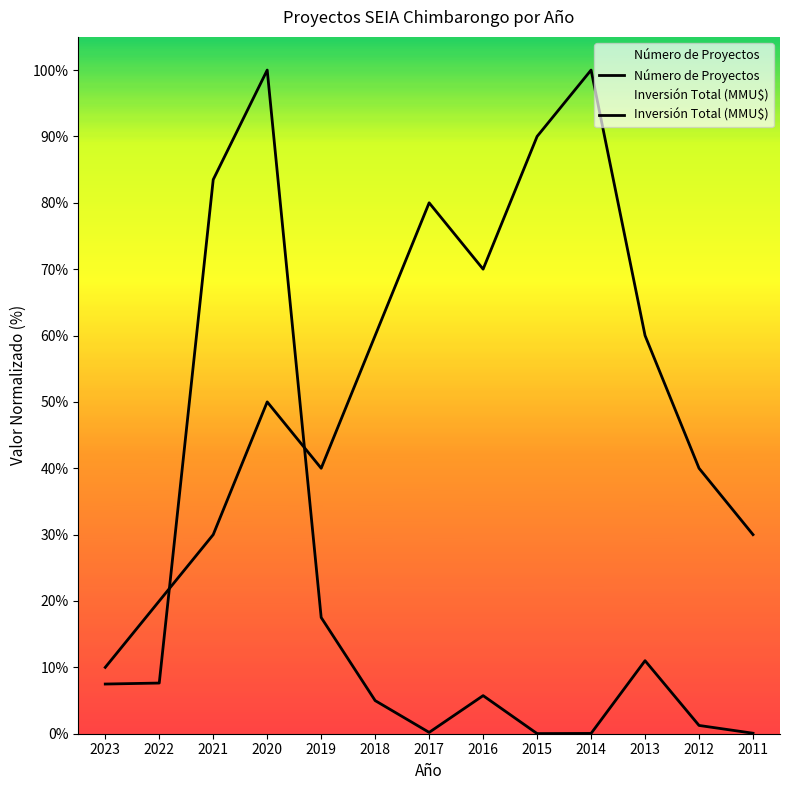

How many lines are shown in the chart?

2